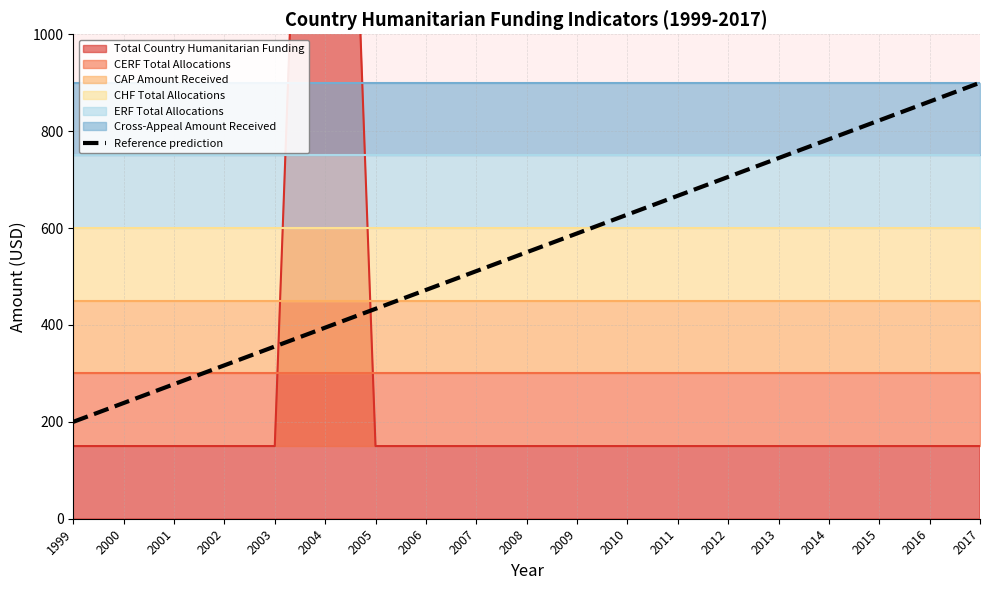

What is the sum of the values at 2011 and 2004?

1061.1